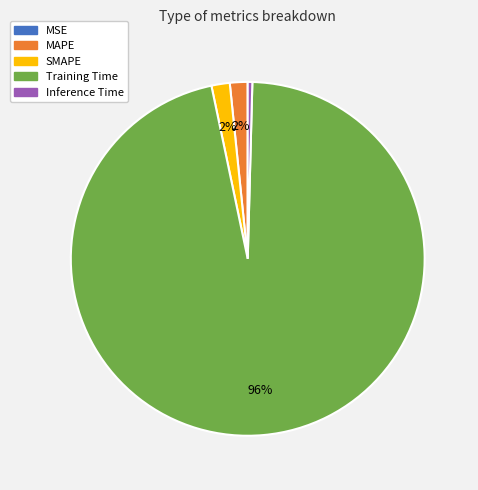

Is it true that Training Time is 89% of the pie?

False